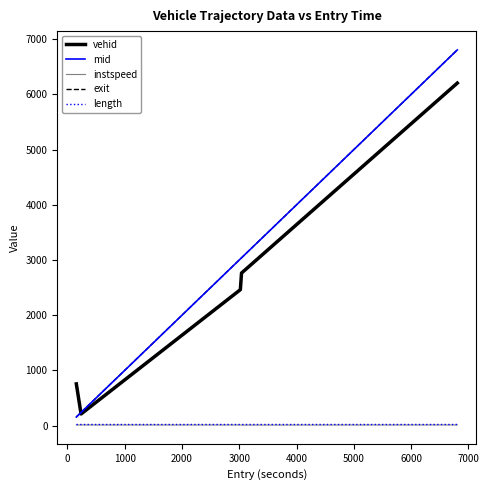

What is the maximum value shown in the chart?

6807.0